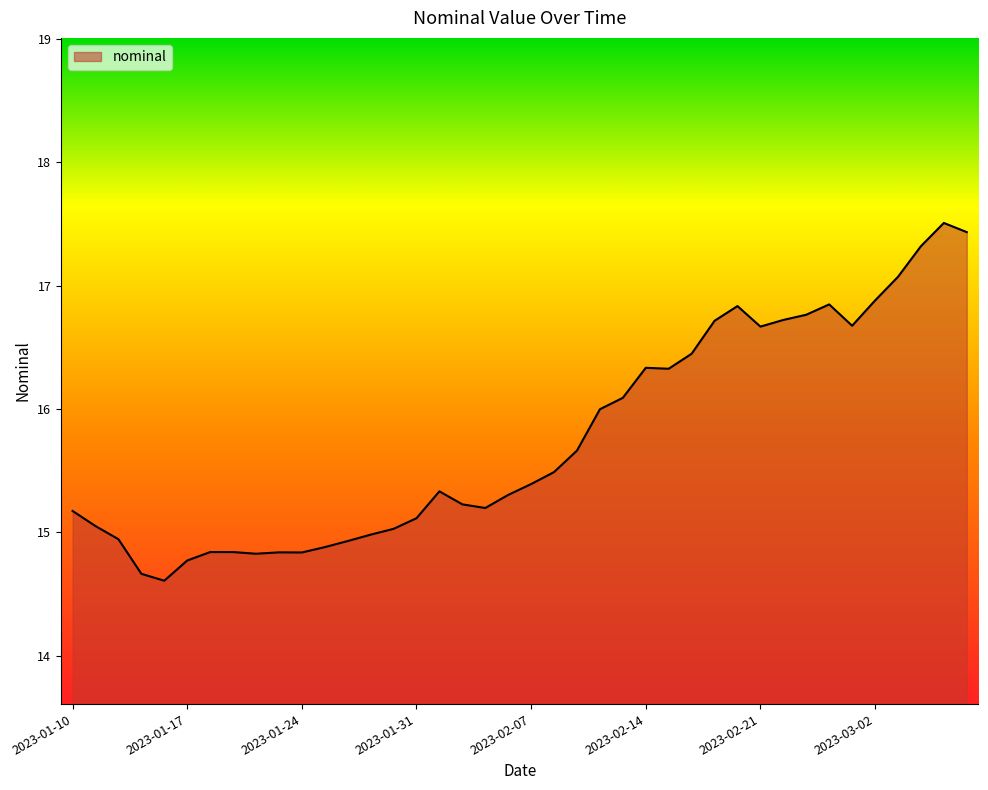

Does the chart display data point markers on the line(s)?

No